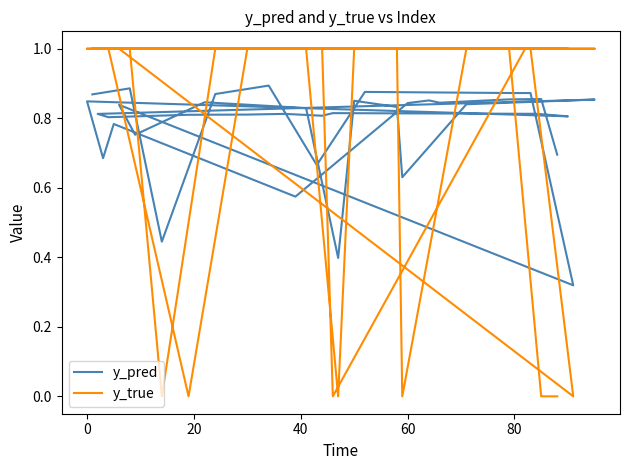

What is the difference between the maximum and second lowest values in the y_pred series?

0.5